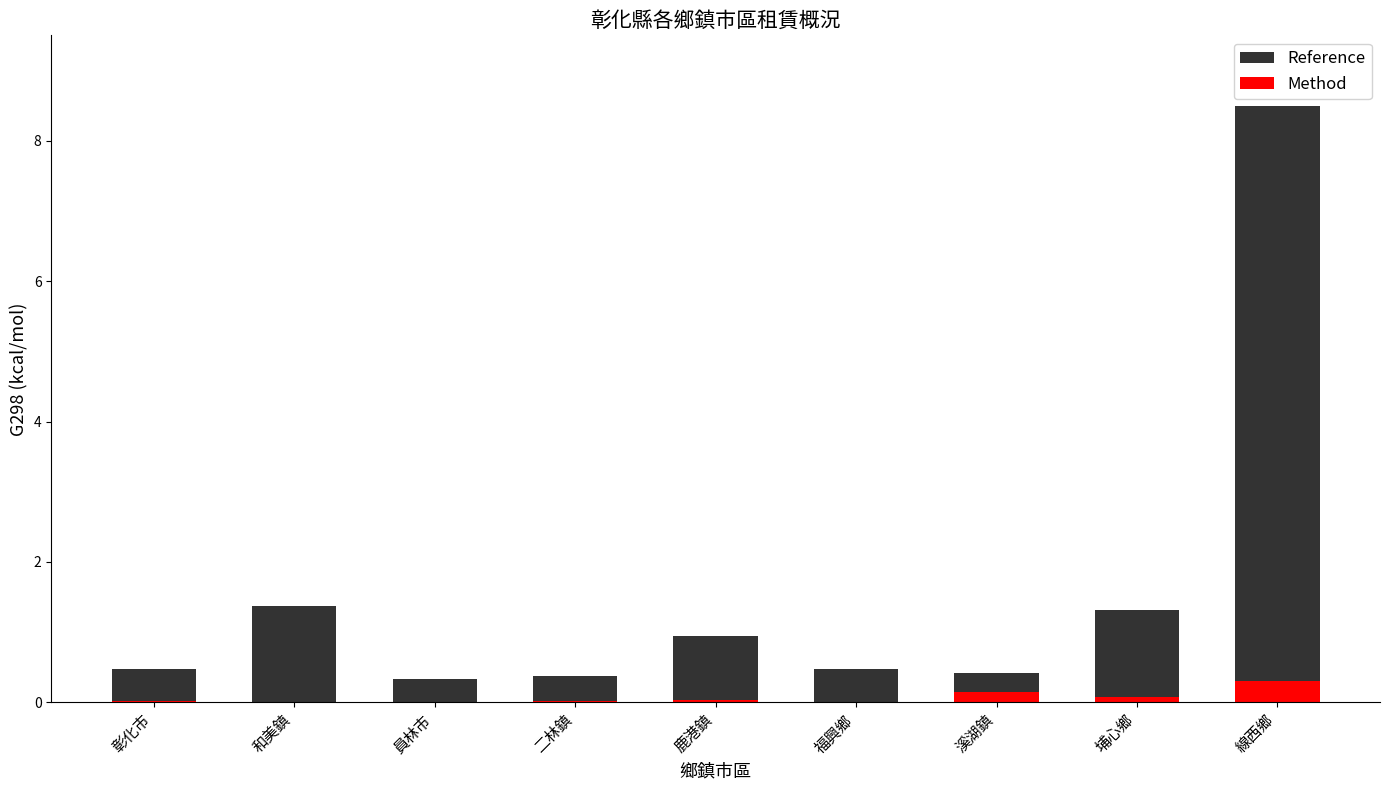

At how many categories does at least one series exceed 6?

1